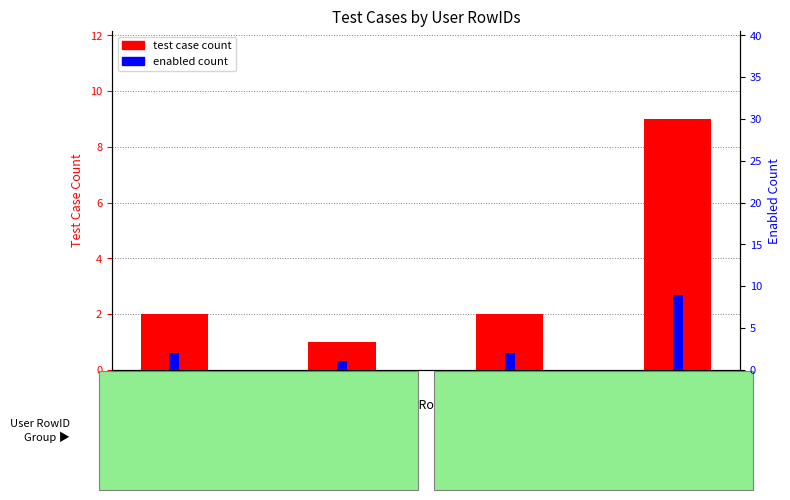

List the labels in order of enabled count value, smallest first.

4, 3, 7, 8